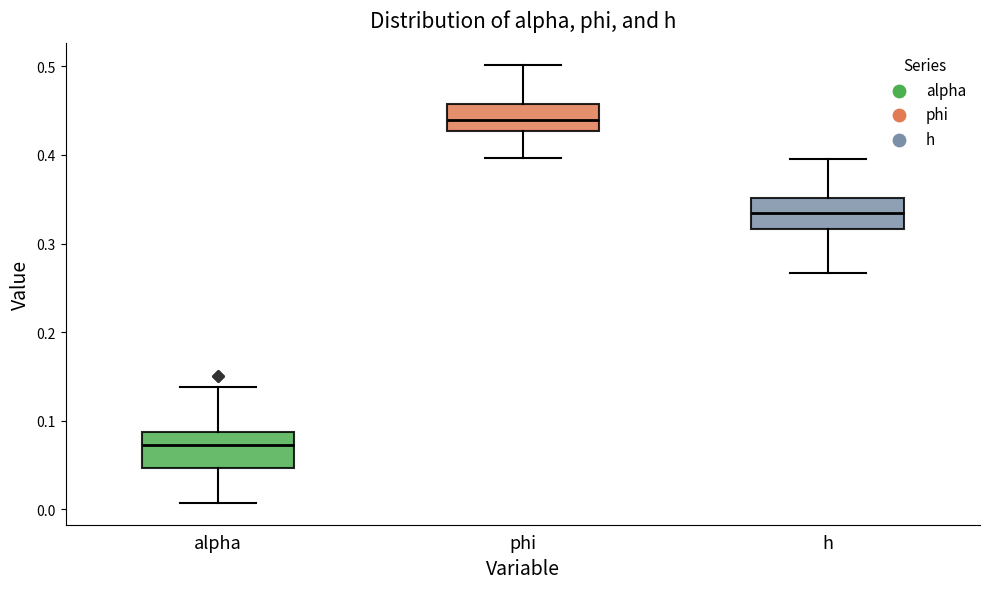

Reading left to right, transcribe this box plot: for each box, give where its median line is, the range the box spans, and where its two whiskers end, as read against the y-axis. The values are not printed on the chart, so give them approximately, as read against the axis.

alpha: median 0.07, box 0.05 to 0.09, whiskers 0.01 to 0.14
phi: median 0.44, box 0.43 to 0.46, whiskers 0.40 to 0.50
h: median 0.33, box 0.32 to 0.35, whiskers 0.27 to 0.40